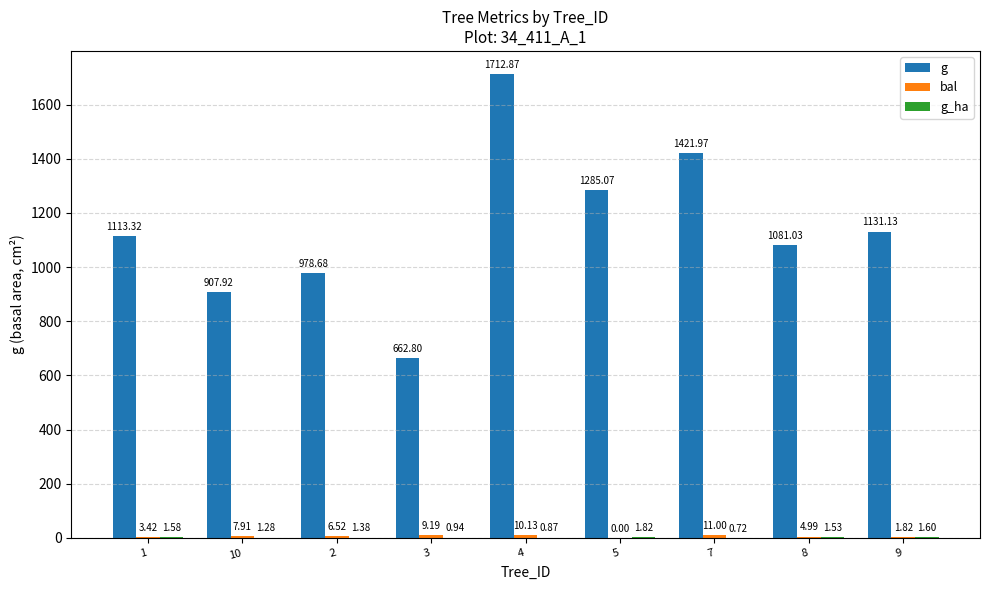

At which category is the sum across all series the highest?

4